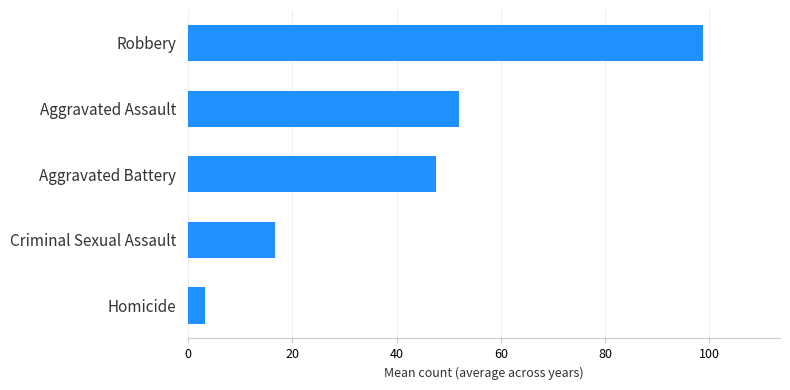

Reading bottom to top, what are all the values shown in this chart?

3.3	16.6	47.5	51.9	98.7